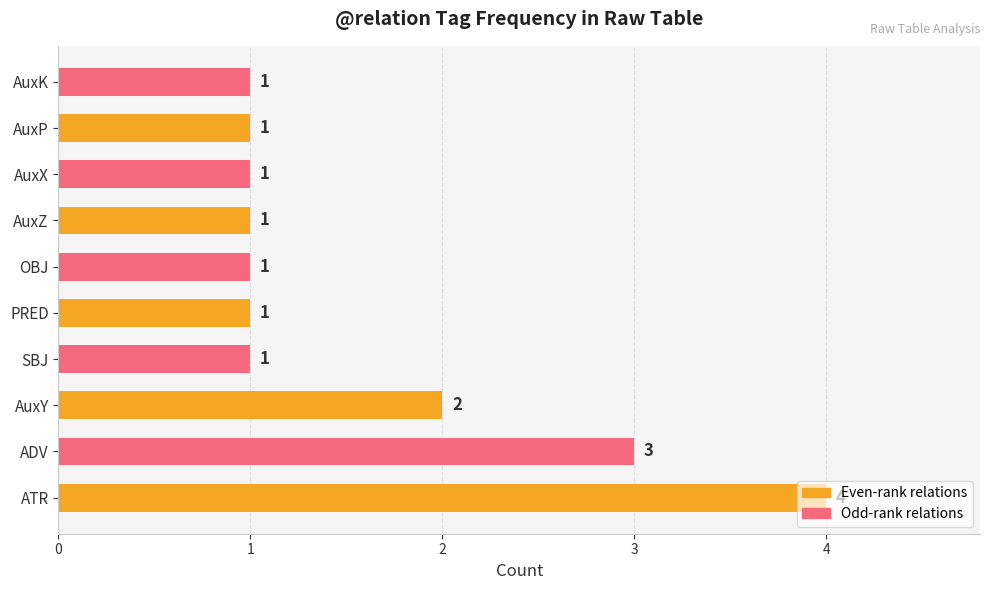

What is the ratio of the value at AuxP to the value at AuxY?

0.5